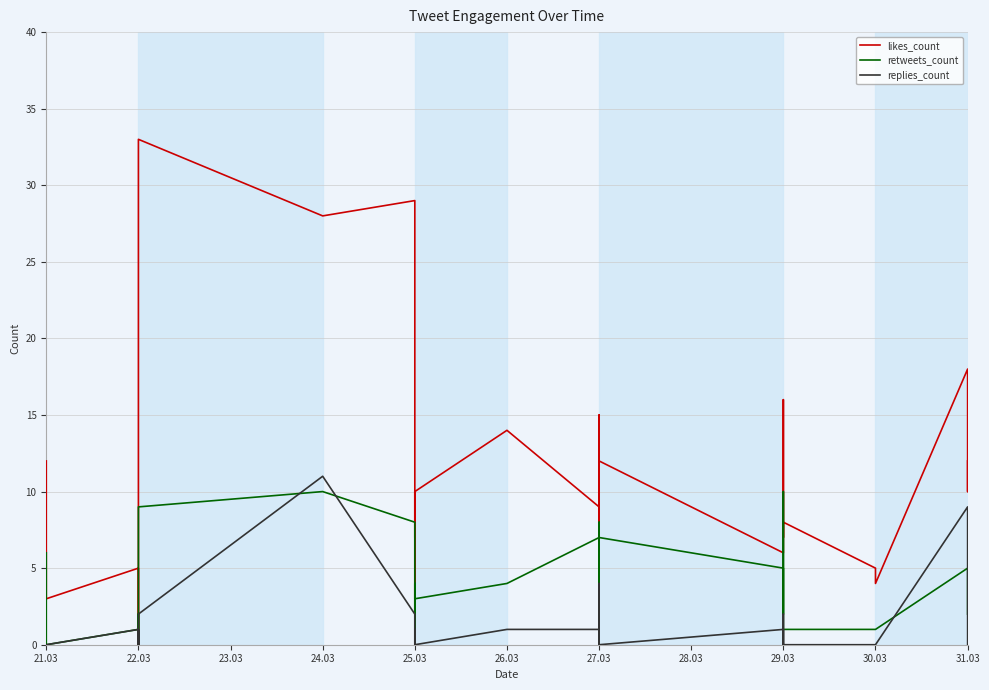

How many data points in retweets_count are less than 2?

13